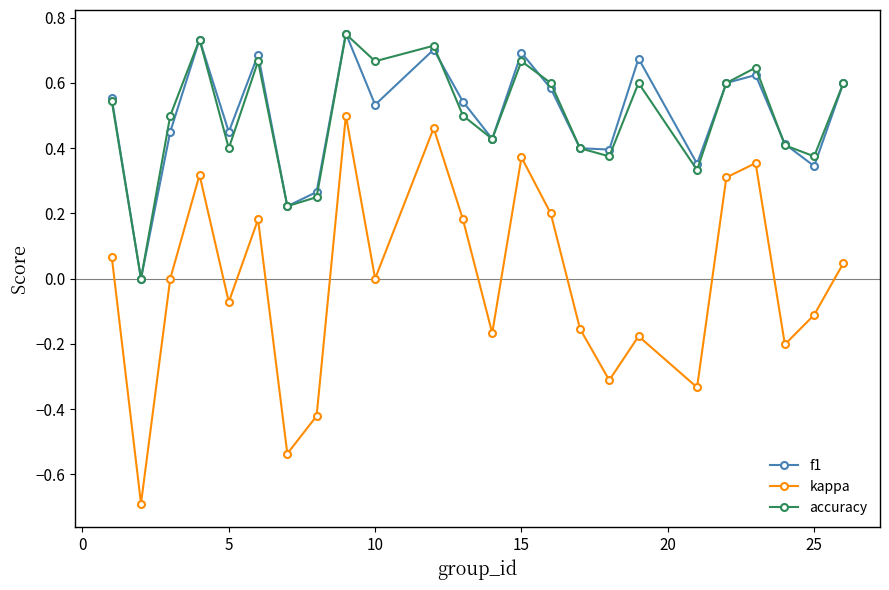

What is the sum of all f1 values?

12.0